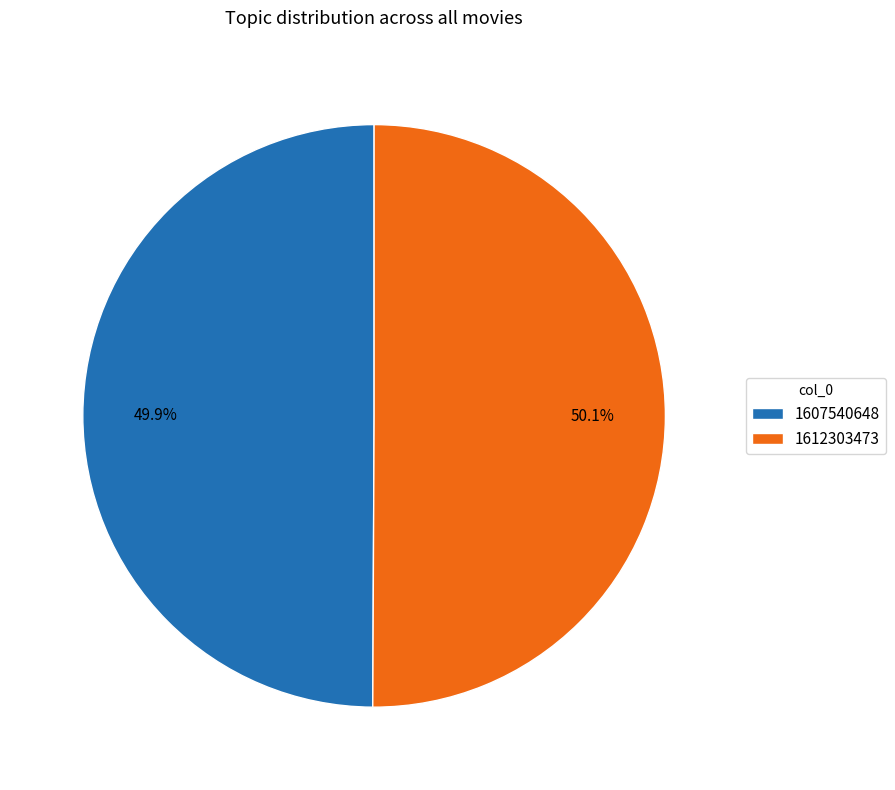

How many slices are in this pie chart?

2